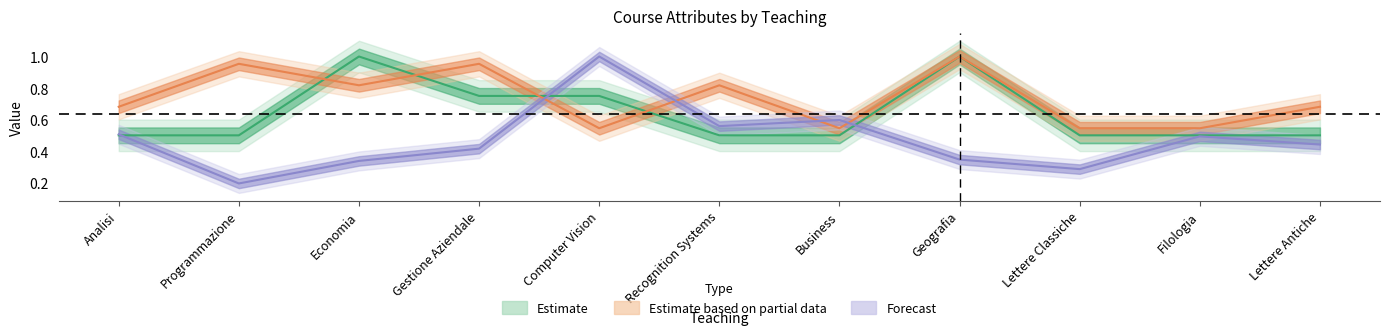

At which category does CFU reach its first local peak?

Economia